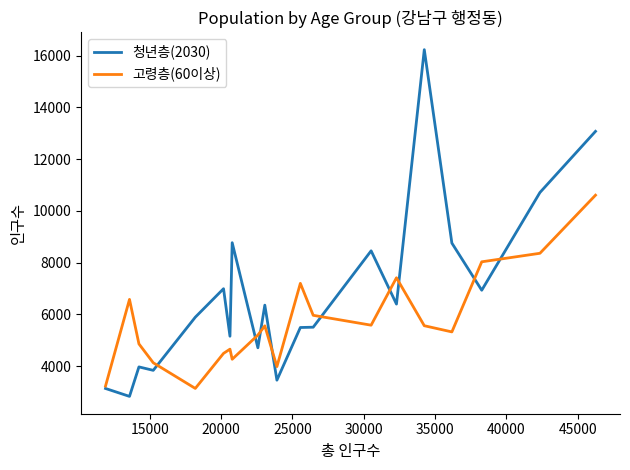

Count the number of categories in the chart.

20